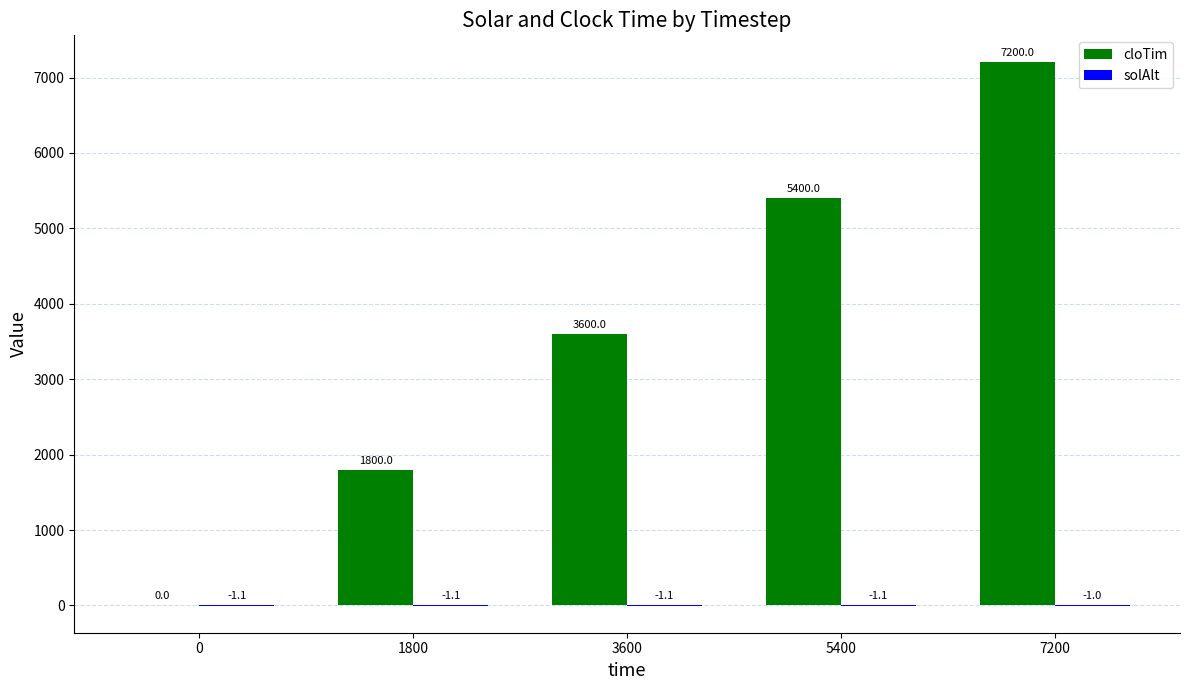

Which series has the largest range (max minus min)?

cloTim